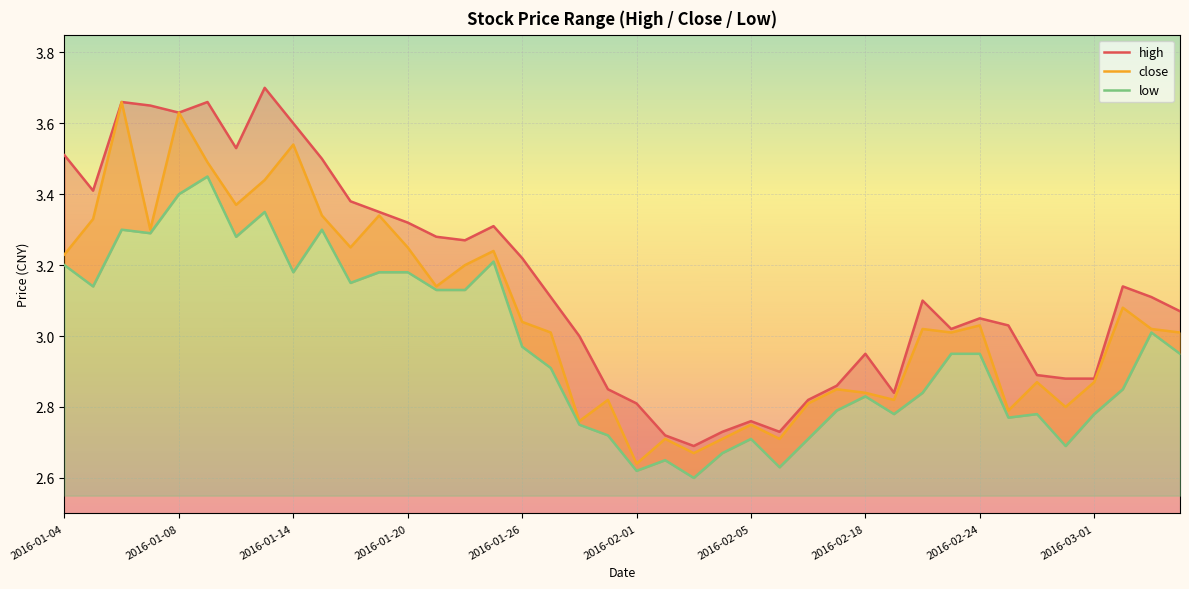

True or false: close and low intersect in this chart.

False